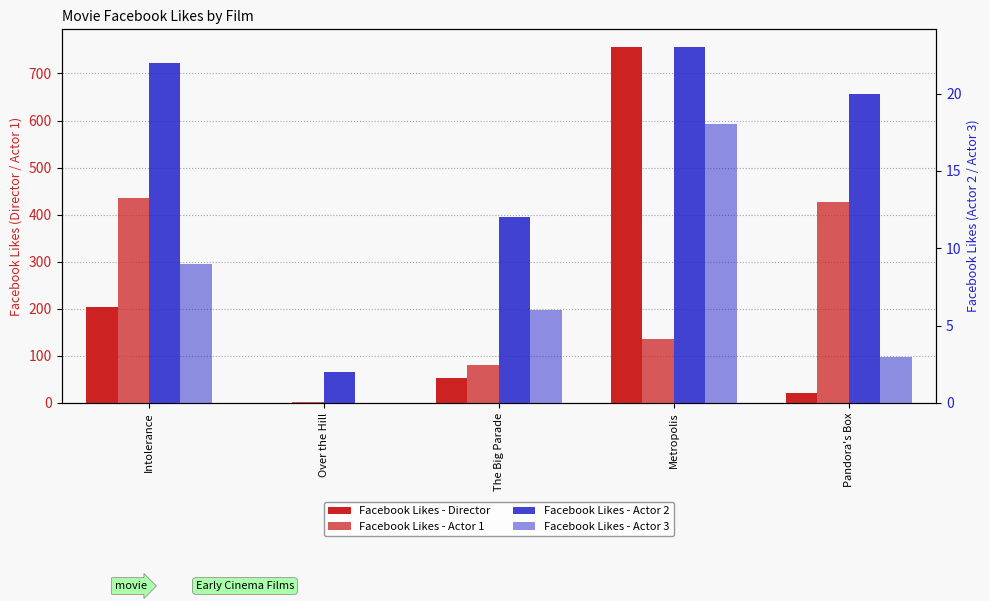

At Intolerance, list the series in order from smallest to largest.

Facebook Likes - Actor 3, Facebook Likes - Actor 2, Facebook Likes - Director, Facebook Likes - Actor 1